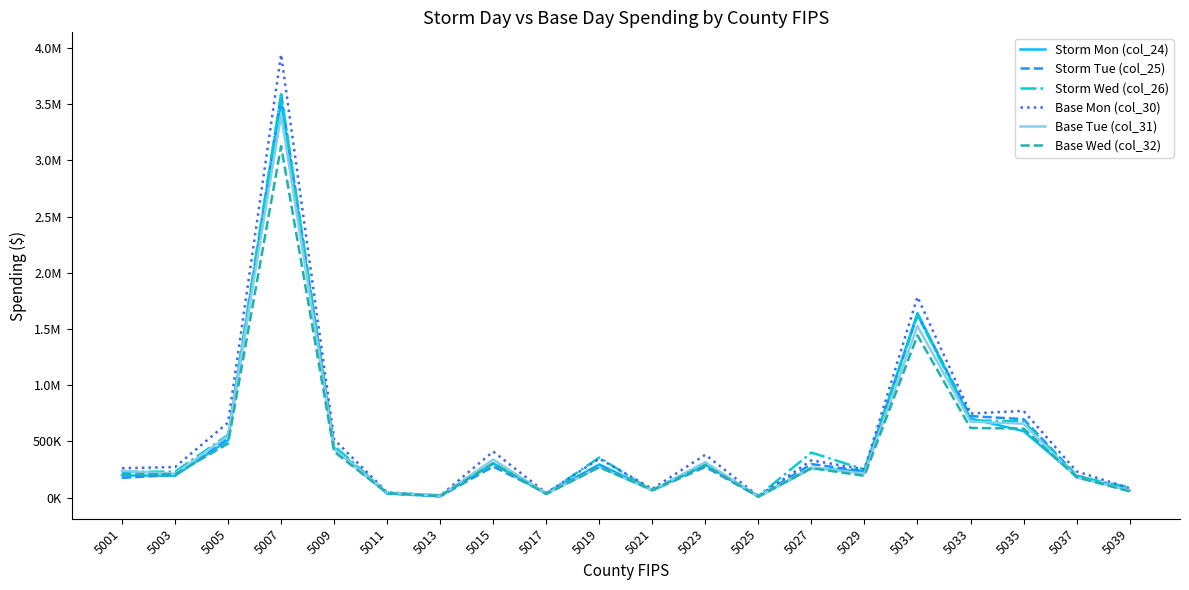

What are all the series names shown in the legend?

Storm Mon (col_24), Storm Tue (col_25), Storm Wed (col_26), Base Mon (col_30), Base Tue (col_31), Base Wed (col_32)